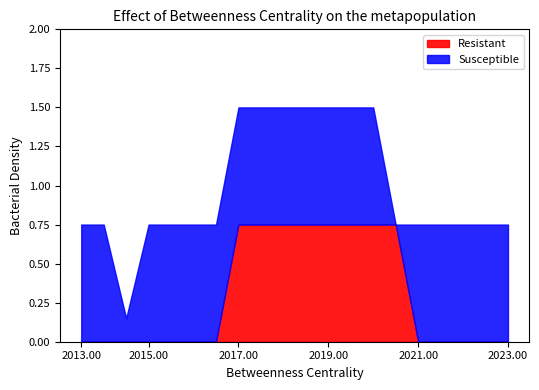

True or false: Resistant has a value of 0.0 at 2021.00.

True